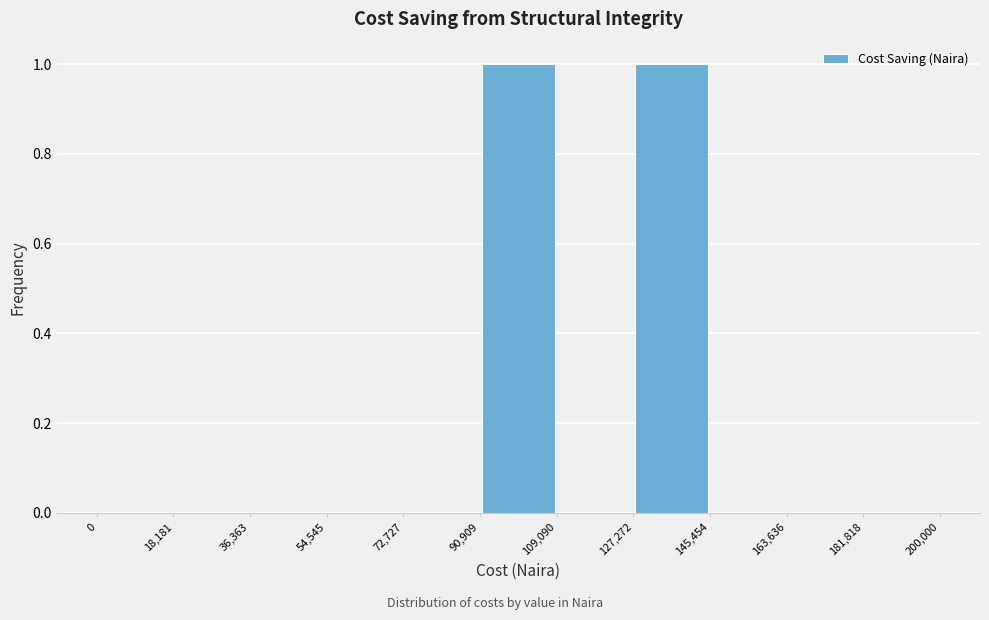

Reading left to right, list every bar in this chart as the range it spans on the x-axis followed by its height. The values are not printed on the chart, so give them approximately, as read against the axis.

0 to 18,181: 0
18,181 to 36,363: 0
36,363 to 54,545: 0
54,545 to 72,727: 0
72,727 to 90,909: 0
90,909 to 109,090: 1
109,090 to 127,272: 0
127,272 to 145,454: 1
145,454 to 163,636: 0
163,636 to 181,818: 0
181,818 to 200,000: 0